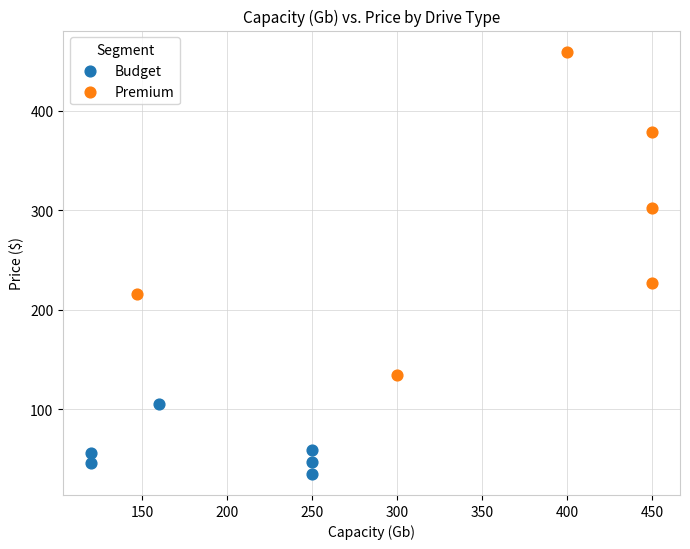

Which series contains the lowest Y value?

Budget